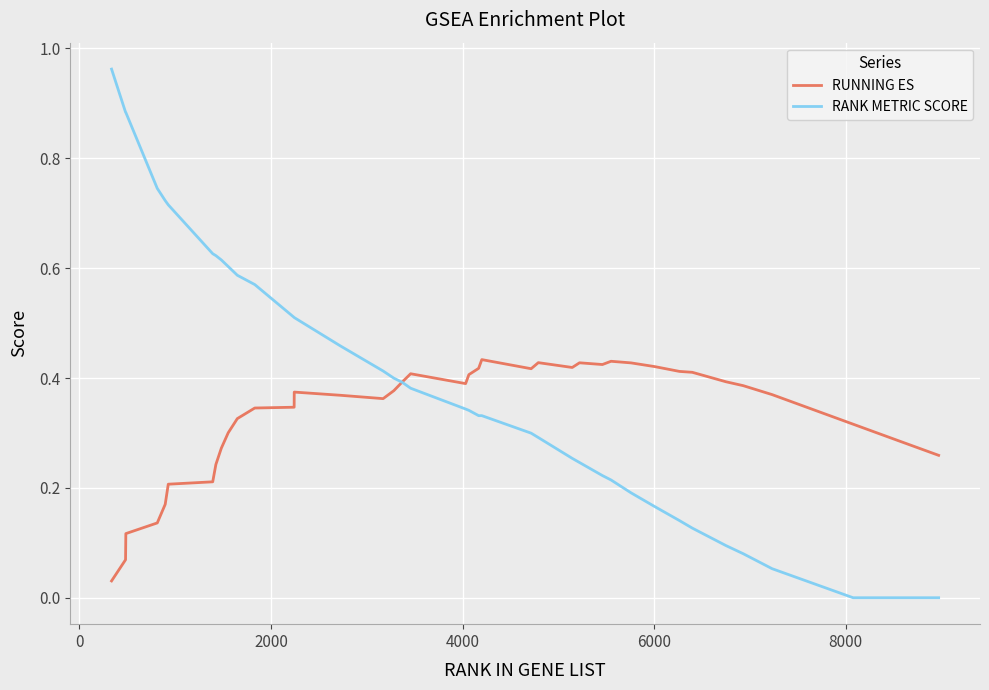

Which series has the largest range (max minus min)?

RANK METRIC SCORE